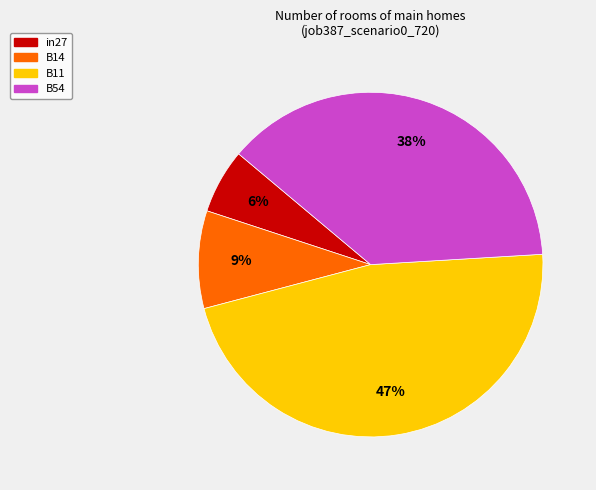

To the nearest percent, what is the average slice percentage?

25%